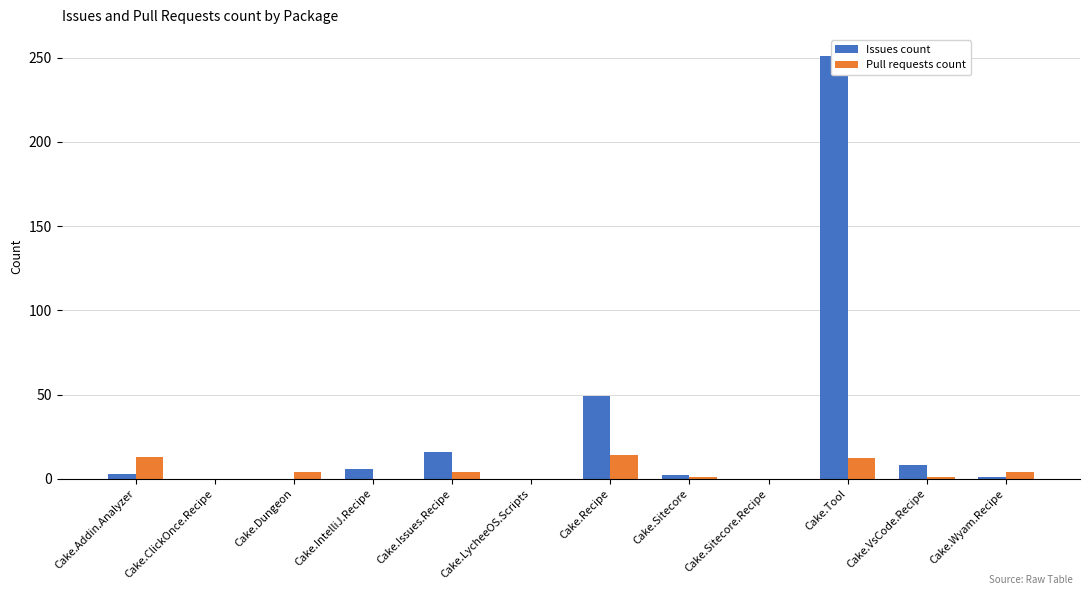

What is the sum of all Pull requests count values?

53